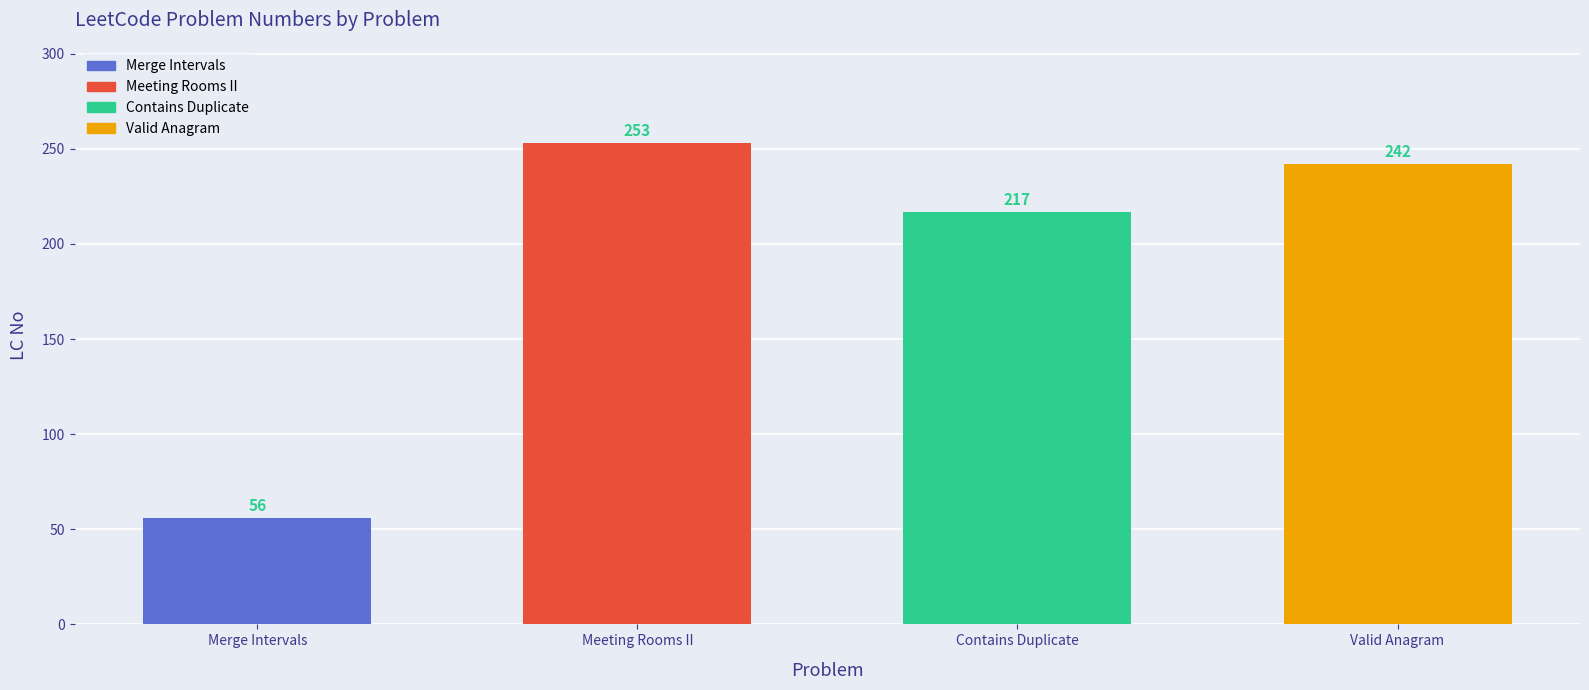

What is the approximate value at Valid Anagram?

242